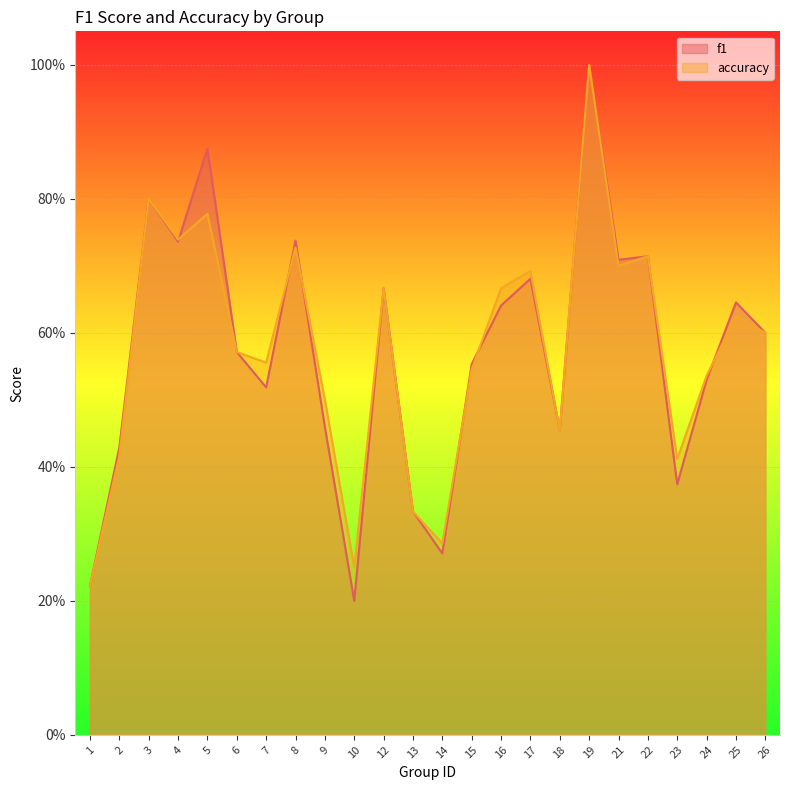

What is the approximate value of f1 at 16?

0.6